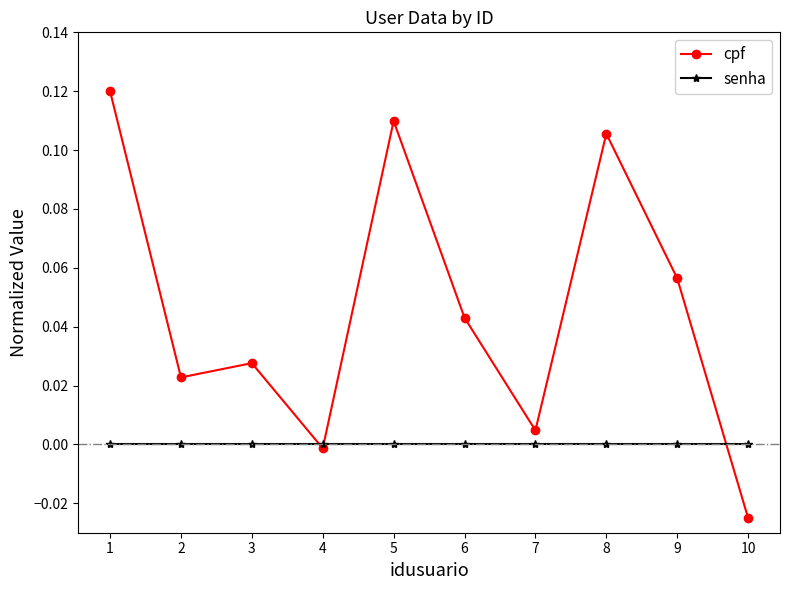

At 5, list the series in order from largest to smallest.

cpf, senha